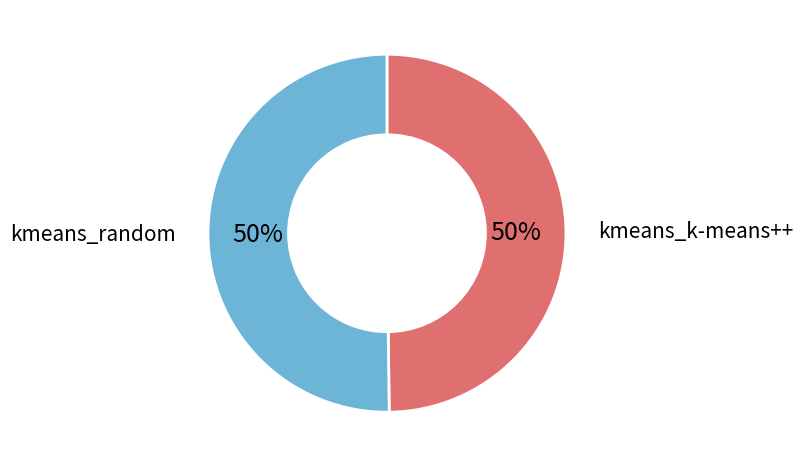

To the nearest percent, what is the combined percentage of kmeans_random and kmeans_k-means++?

100%